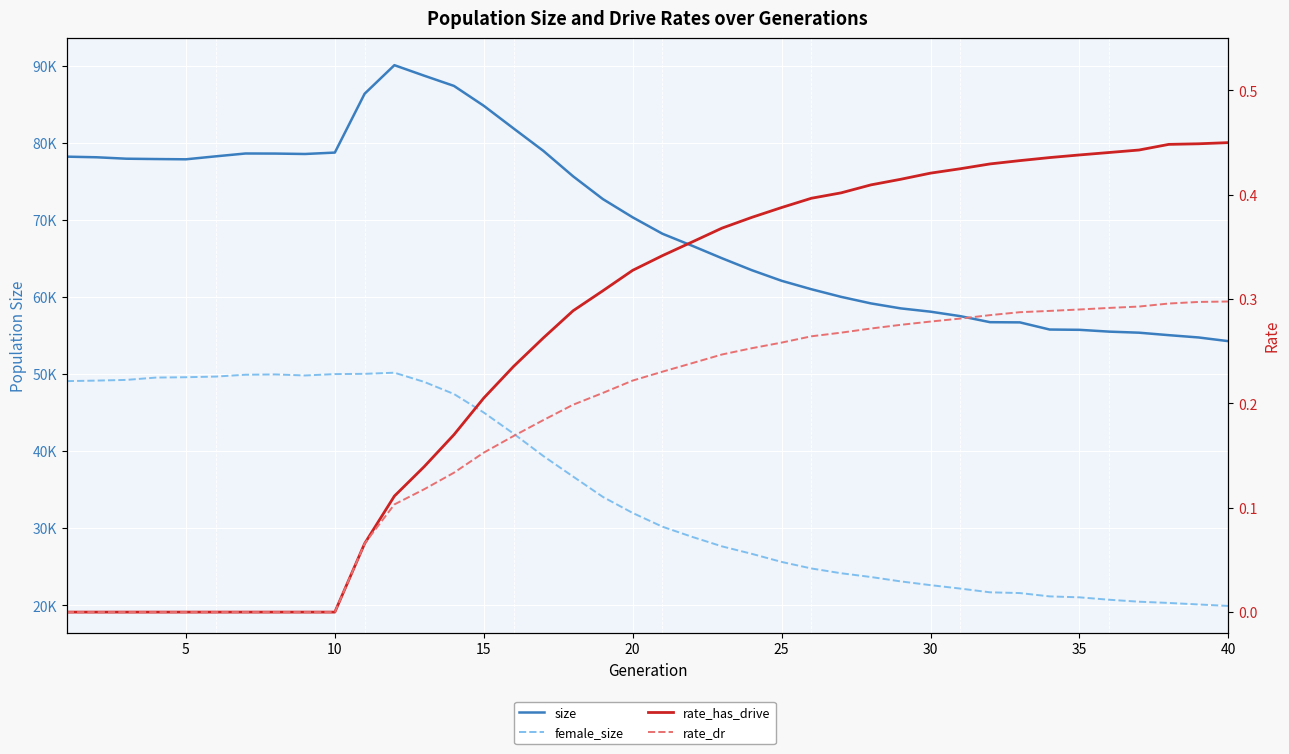

Which series has the largest range (max minus min)?

size